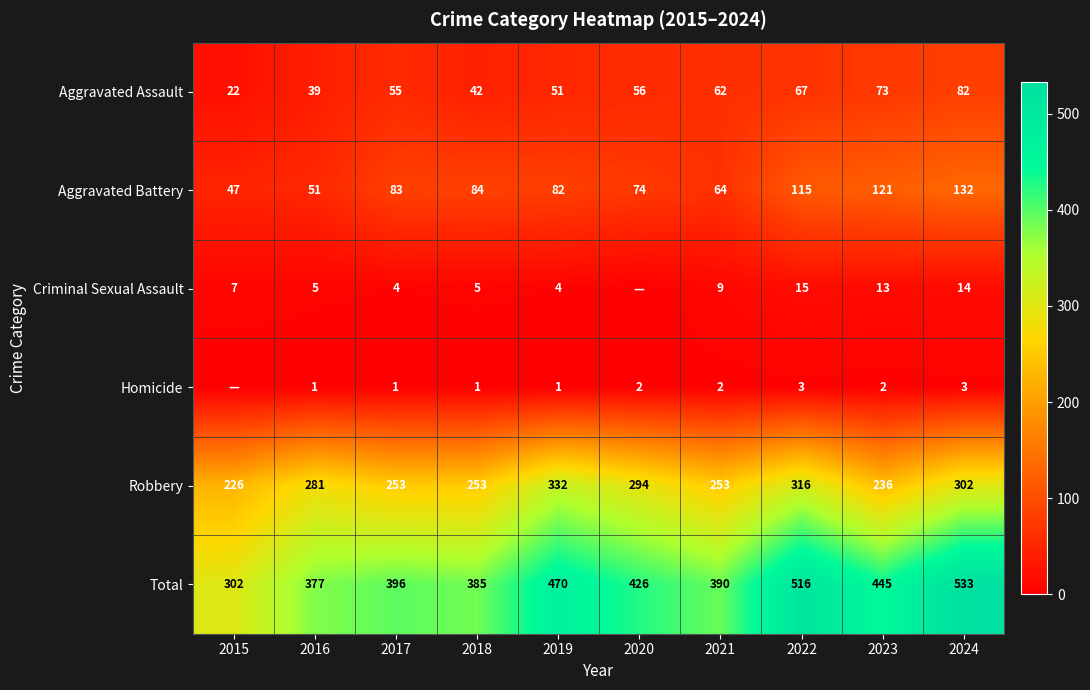

How many data points does each series have?

10